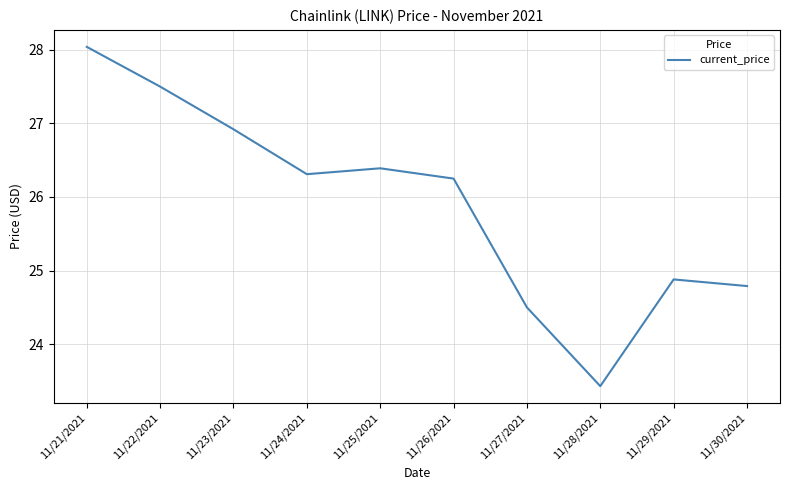

What is the change in value from 11/21/2021 to 11/22/2021?

-0.5